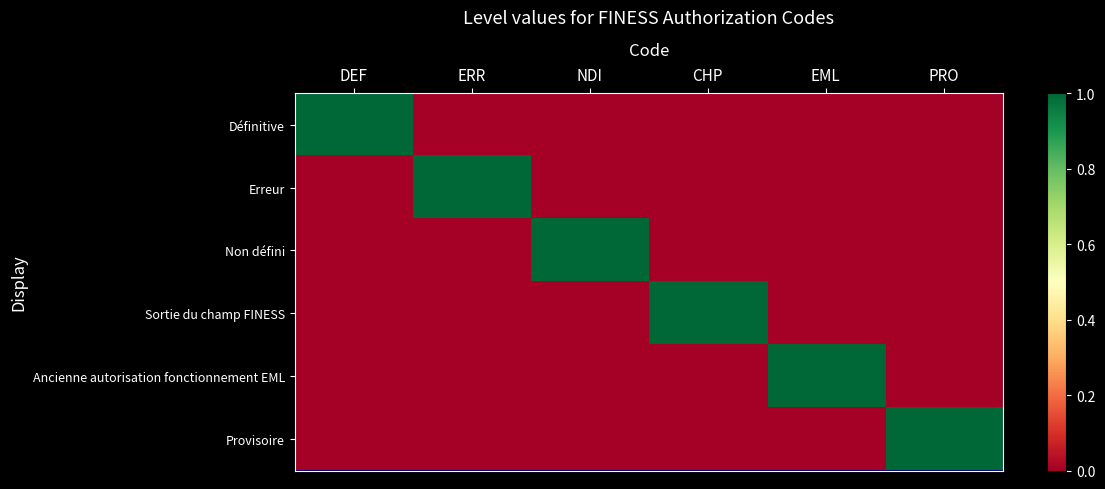

Reading right to left, transcribe all the data shown in this chart.

Définitive: PRO=0	EML=0	CHP=0	NDI=0	ERR=0	DEF=1
Erreur: PRO=0	EML=0	CHP=0	NDI=0	ERR=1	DEF=0
Non défini: PRO=0	EML=0	CHP=0	NDI=1	ERR=0	DEF=0
Sortie du champ FINESS: PRO=0	EML=0	CHP=1	NDI=0	ERR=0	DEF=0
Ancienne autorisation fonctionnement EML: PRO=0	EML=1	CHP=0	NDI=0	ERR=0	DEF=0
Provisoire: PRO=1	EML=0	CHP=0	NDI=0	ERR=0	DEF=0